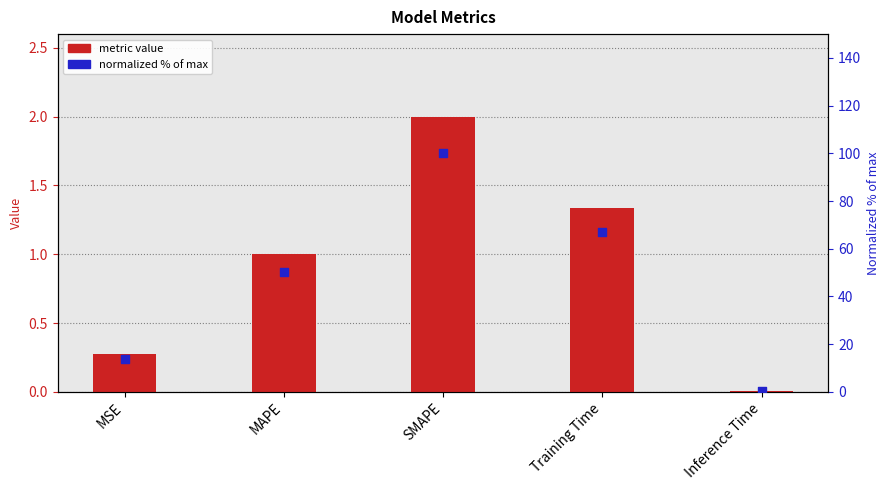

At how many categories does at least one series exceed 39?

3